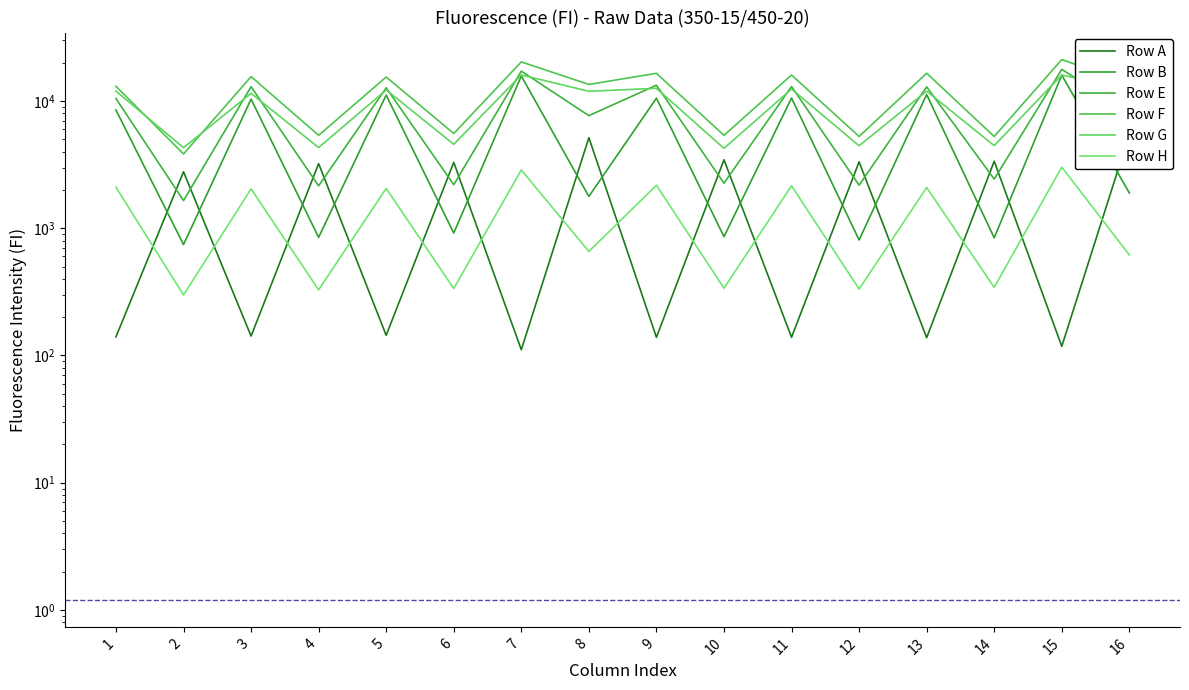

How many data points in Row A are above 2780?

7